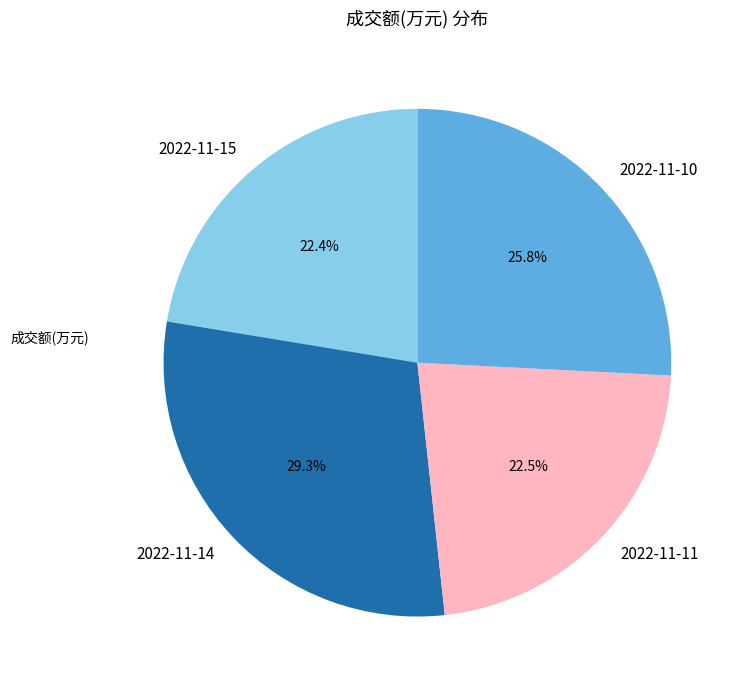

What is the ratio of the value at 2022-11-14 to the value at 2022-11-10?

1.1